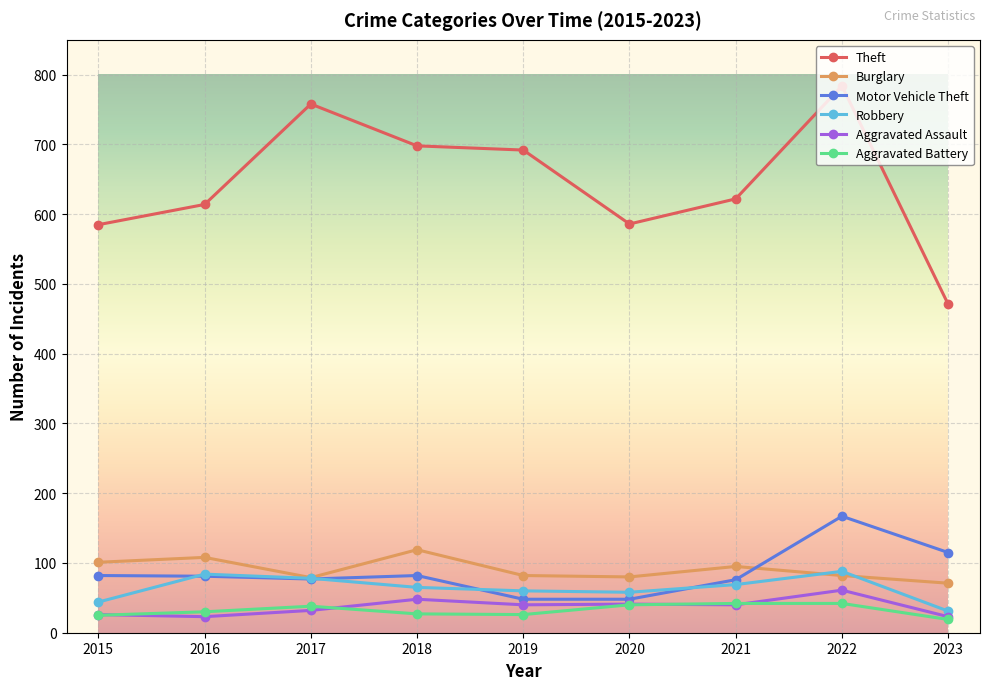

True or false: Robbery and Theft intersect in this chart.

False